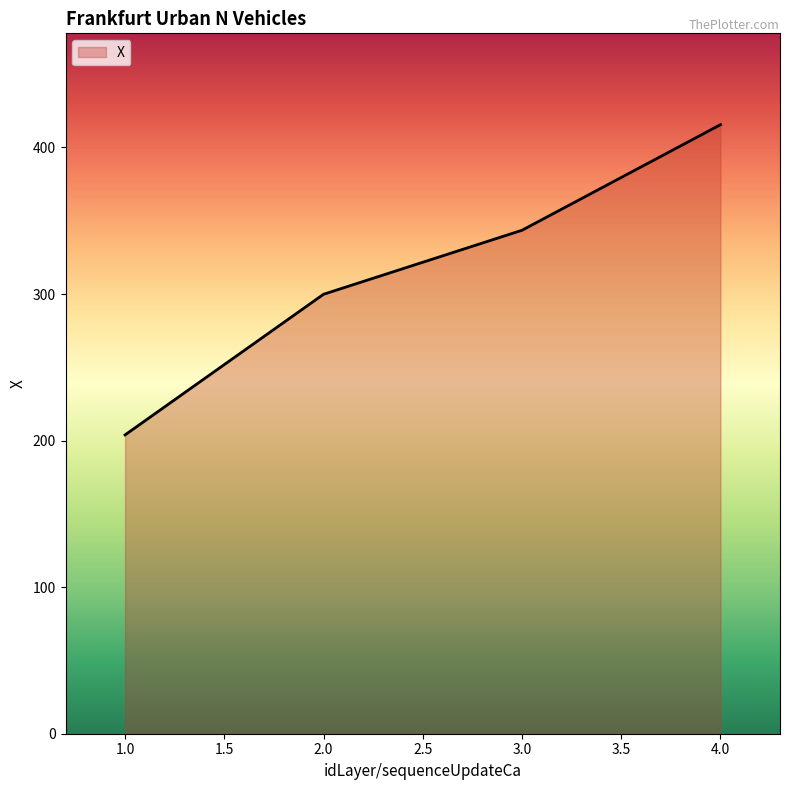

Does the chart have visible grid lines?

No